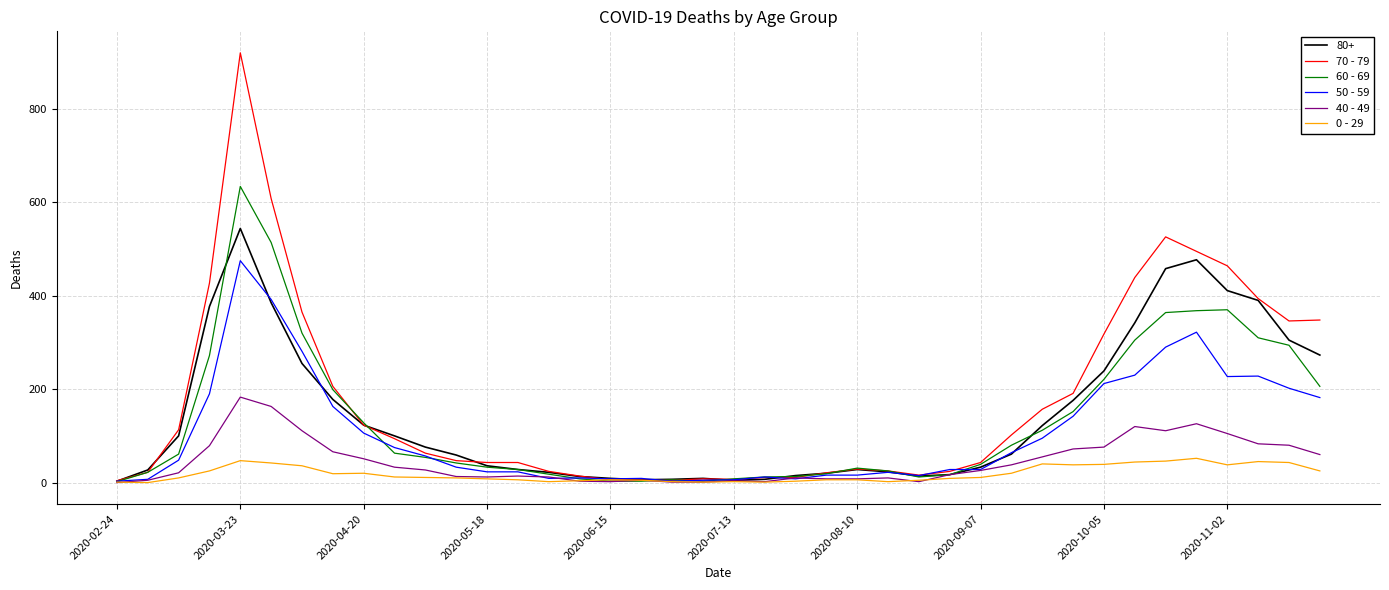

Is this an area chart (filled region under the line)?

No